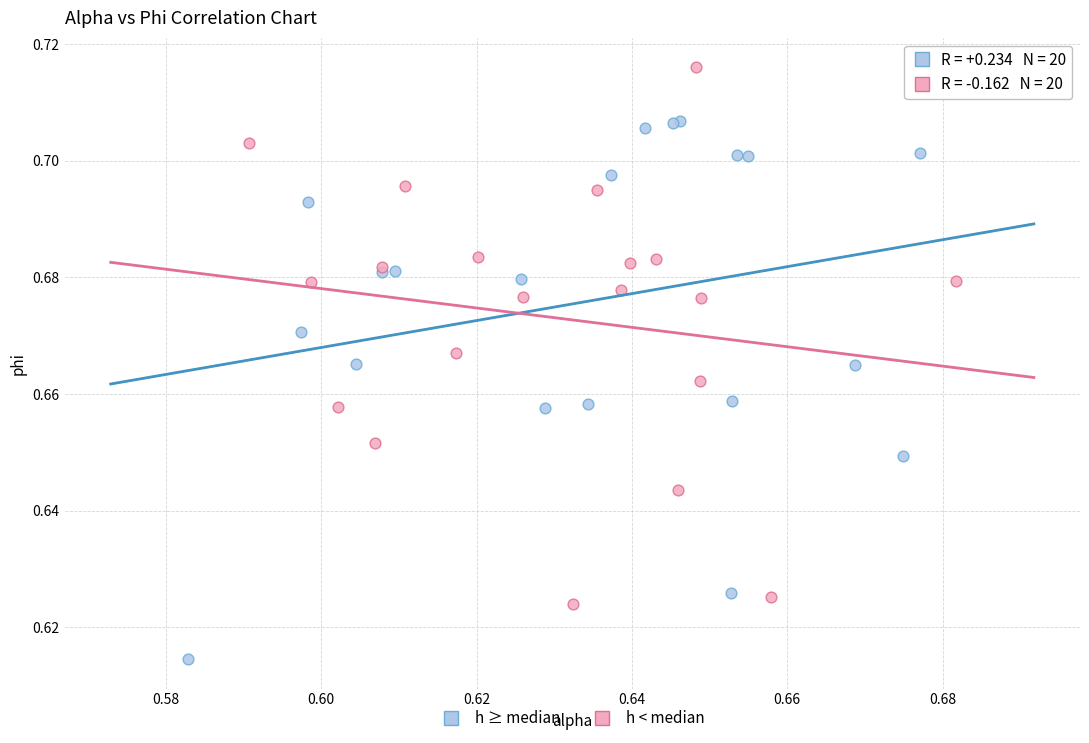

Which series contains the highest Y value?

h < median